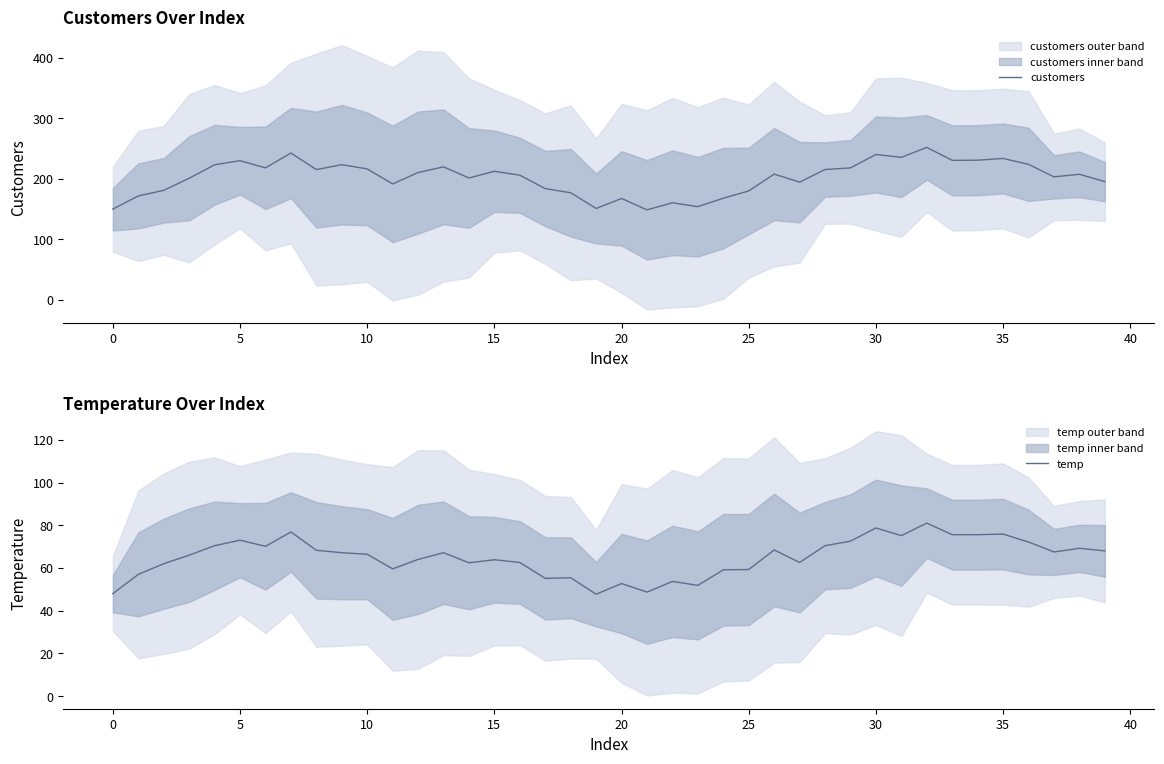

What is the lowest value of the temp series?

47.7